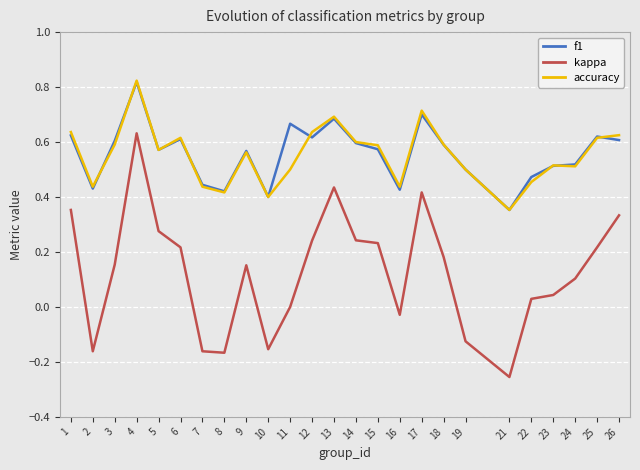

True or false: accuracy and kappa intersect in this chart.

False